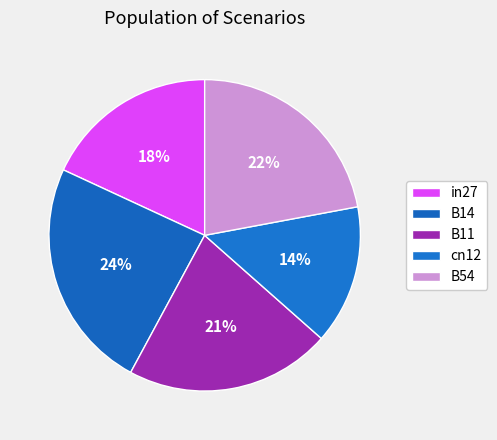

What is the total percentage of B54 and cn12?

36.5%